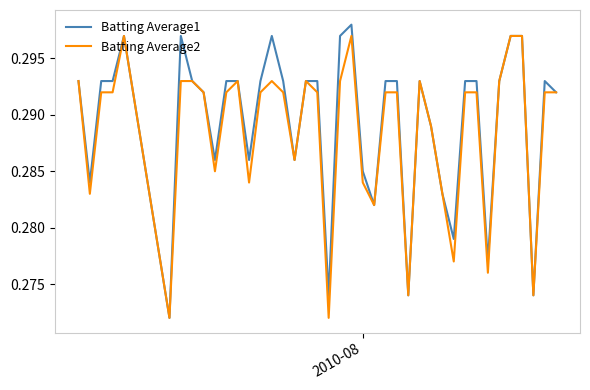

What is the maximum value shown in the chart?

0.3